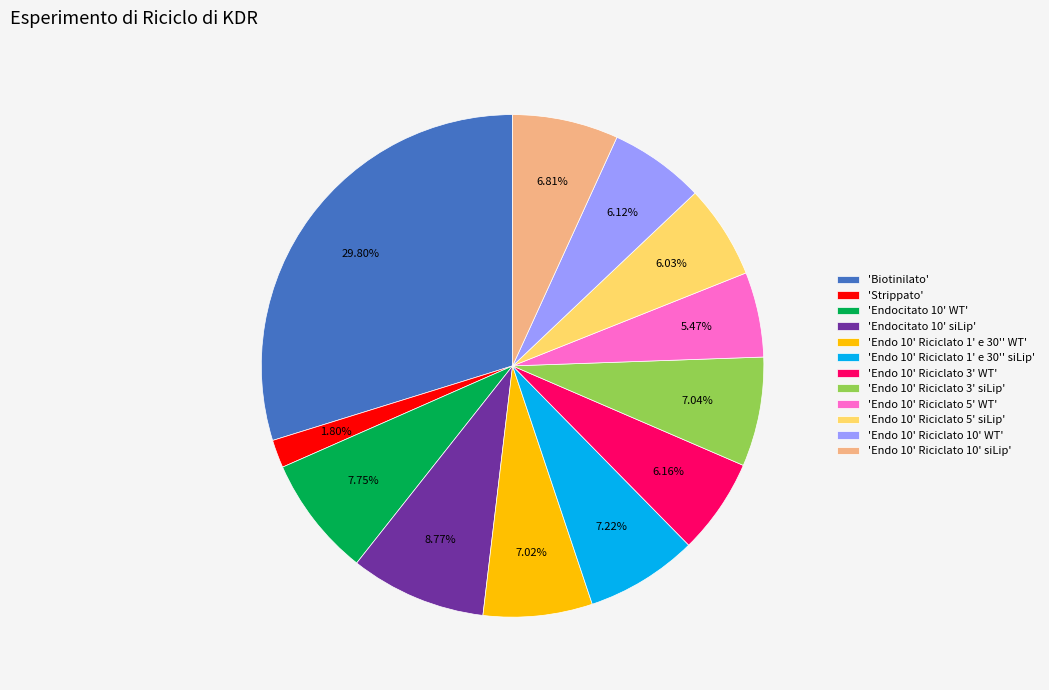

Does 'Endo 10' Riciclato 5' siLip' represent more than half of the total?

No